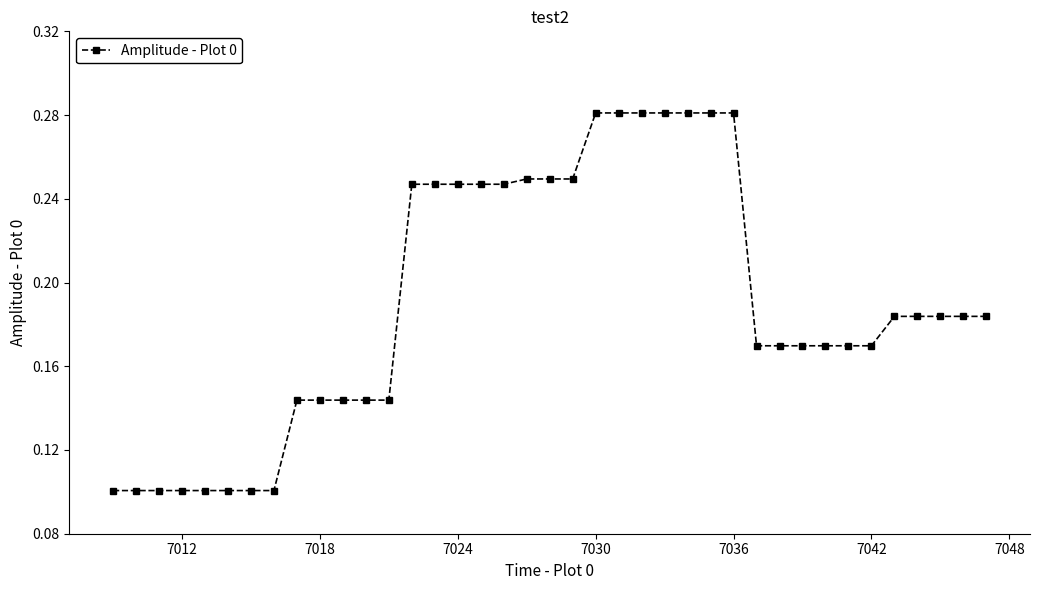

Count the values in the range 0 to 1.

39